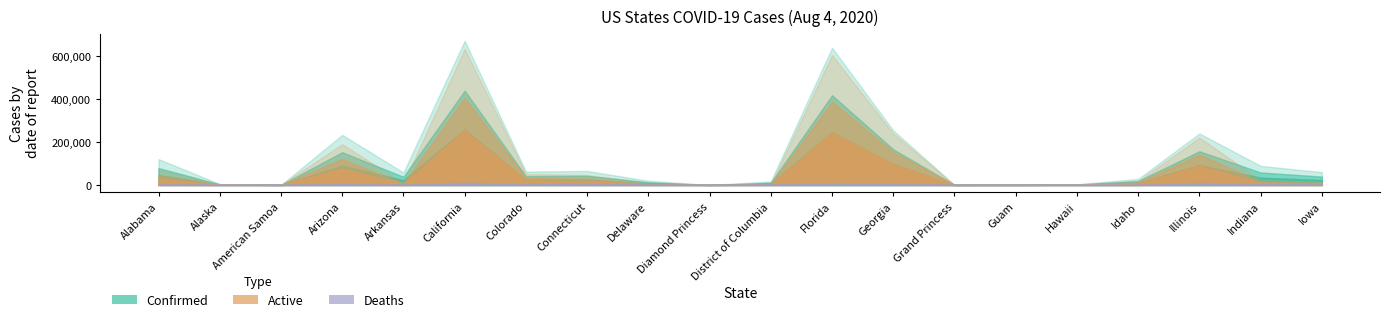

What are all the series names shown in the legend?

Confirmed, Active, Deaths